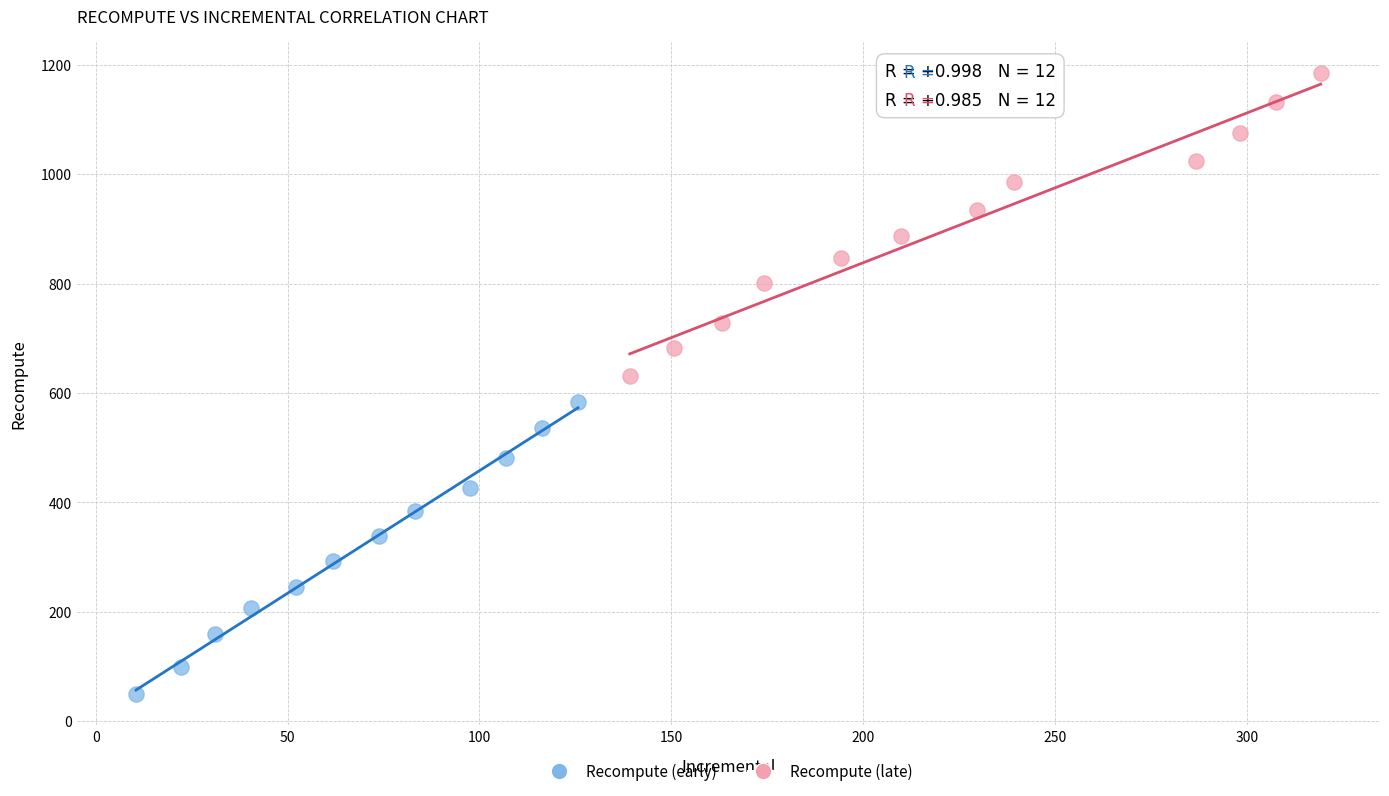

Which series has the widest spread of Y values?

Recompute (late)